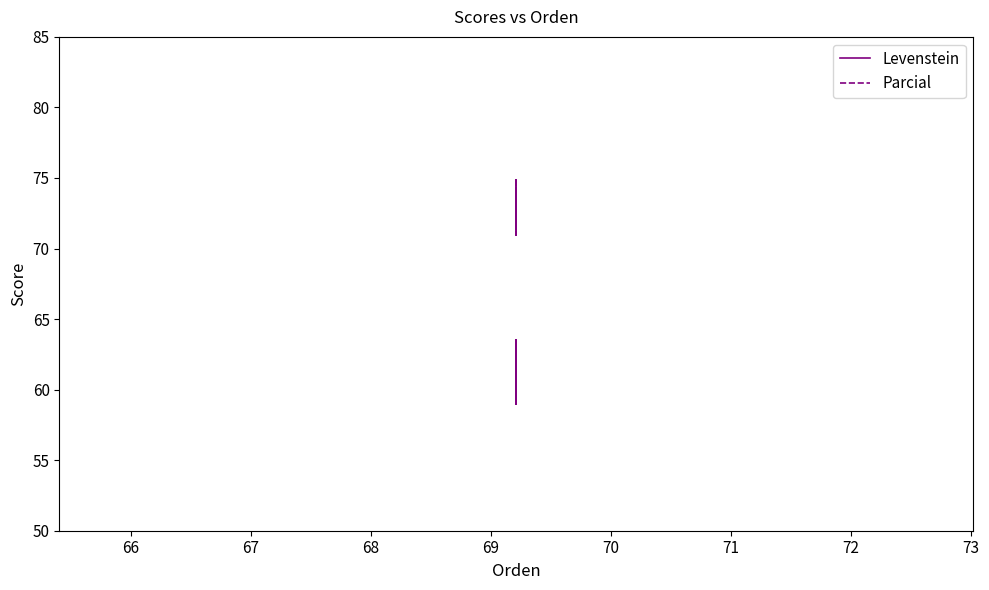

Reading left to right, what are all the values shown in this chart?

Levenstein: 59.0	63.5	59.0	63.5
Parcial: 70.9	74.9	70.9	74.9